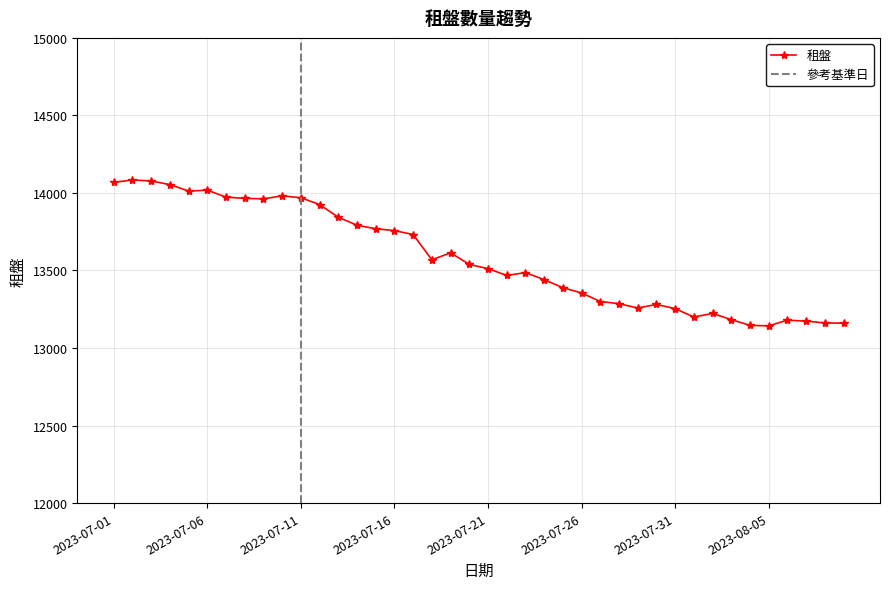

What is the minimum value shown in the chart?

13143